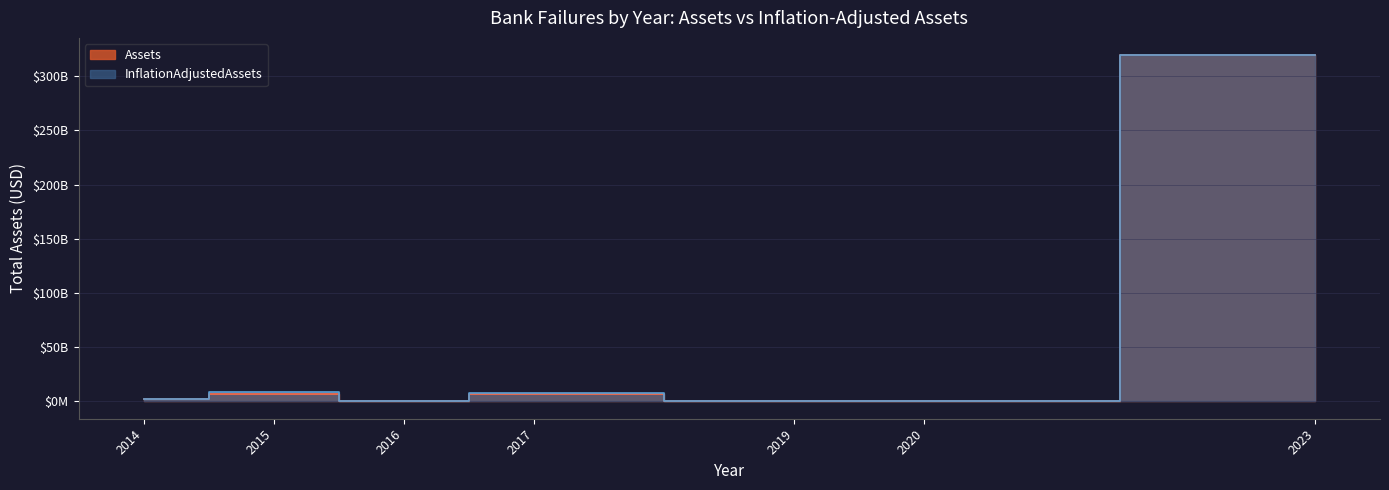

How many distinct data groups are displayed?

2